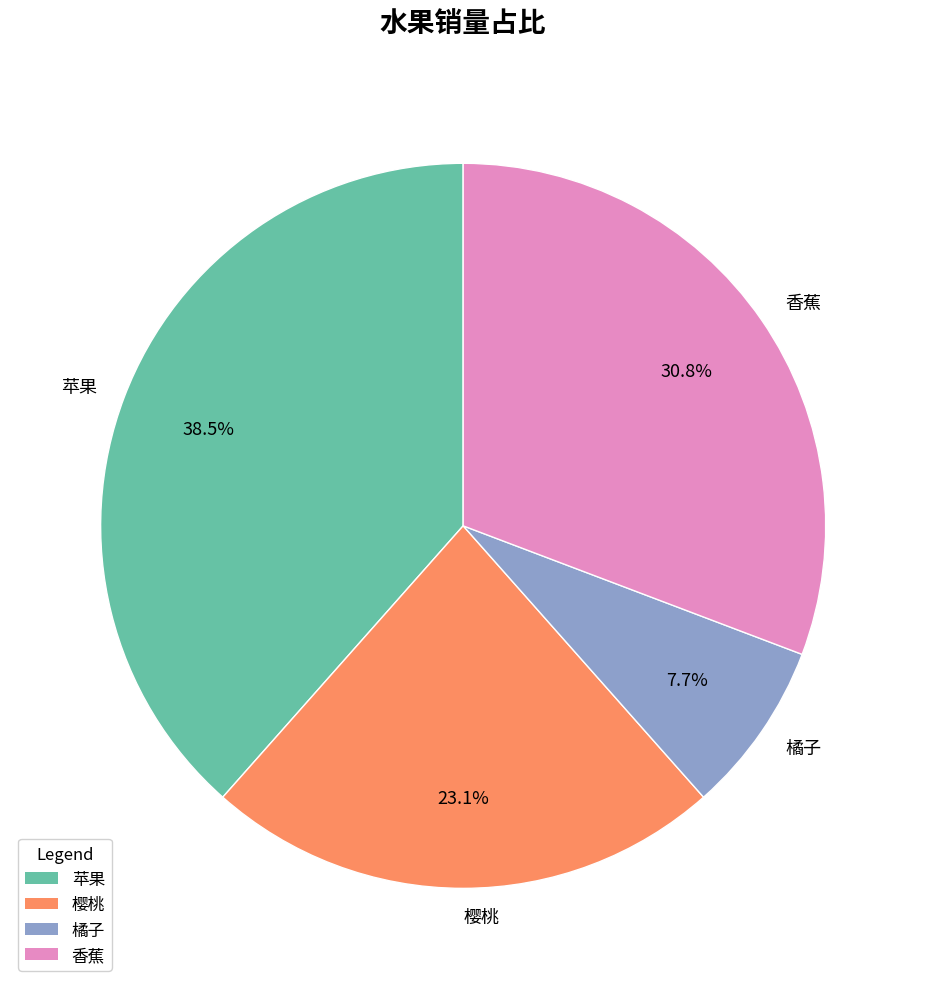

Does 樱桃 account for over 50% of the chart?

No